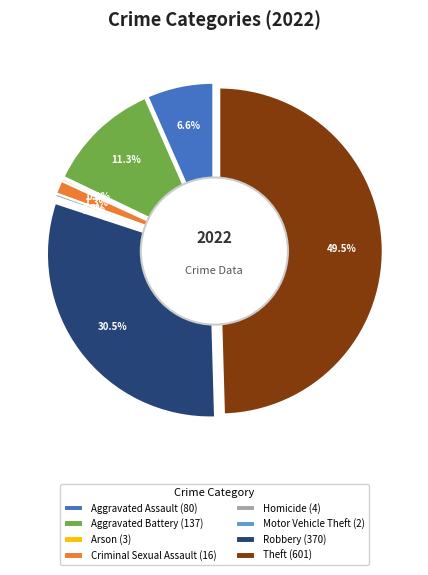

Does Burglary represent more than half of the total?

No